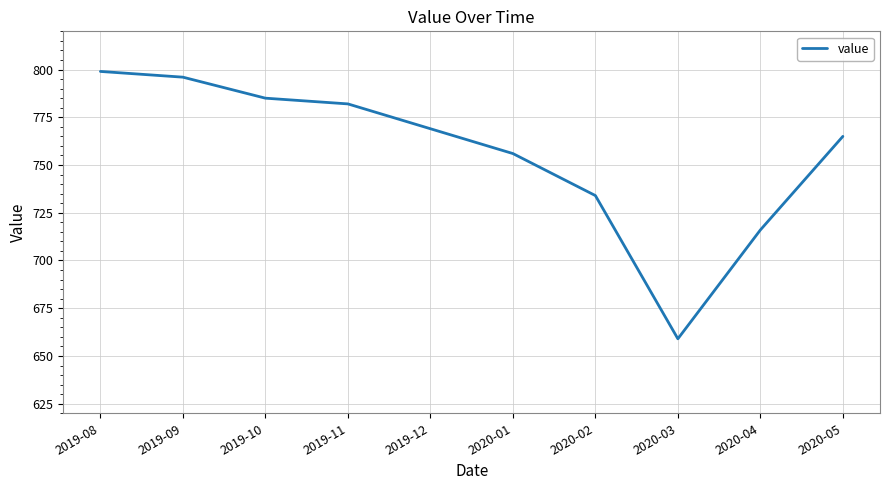

Rank the categories by value from lowest to highest.

2020-03, 2020-04, 2020-02, 2020-01, 2020-05, 2019-12, 2019-11, 2019-10, 2019-09, 2019-08